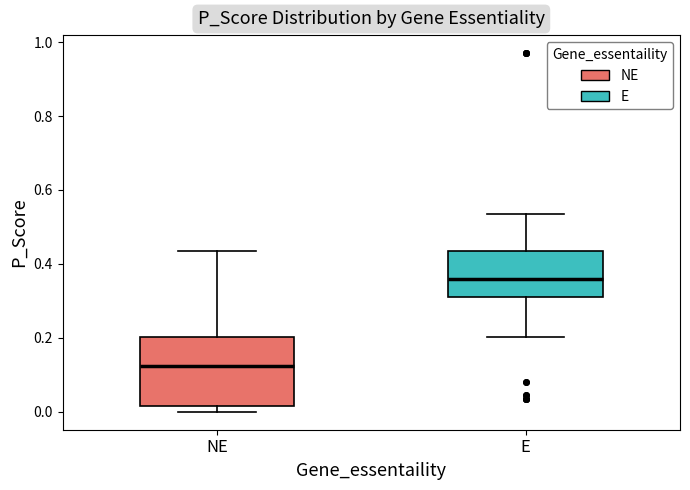

Where is the lower edge of the box for E on the y-axis? The values are not printed on the chart, so give them approximately, as read against the axis.

0.32